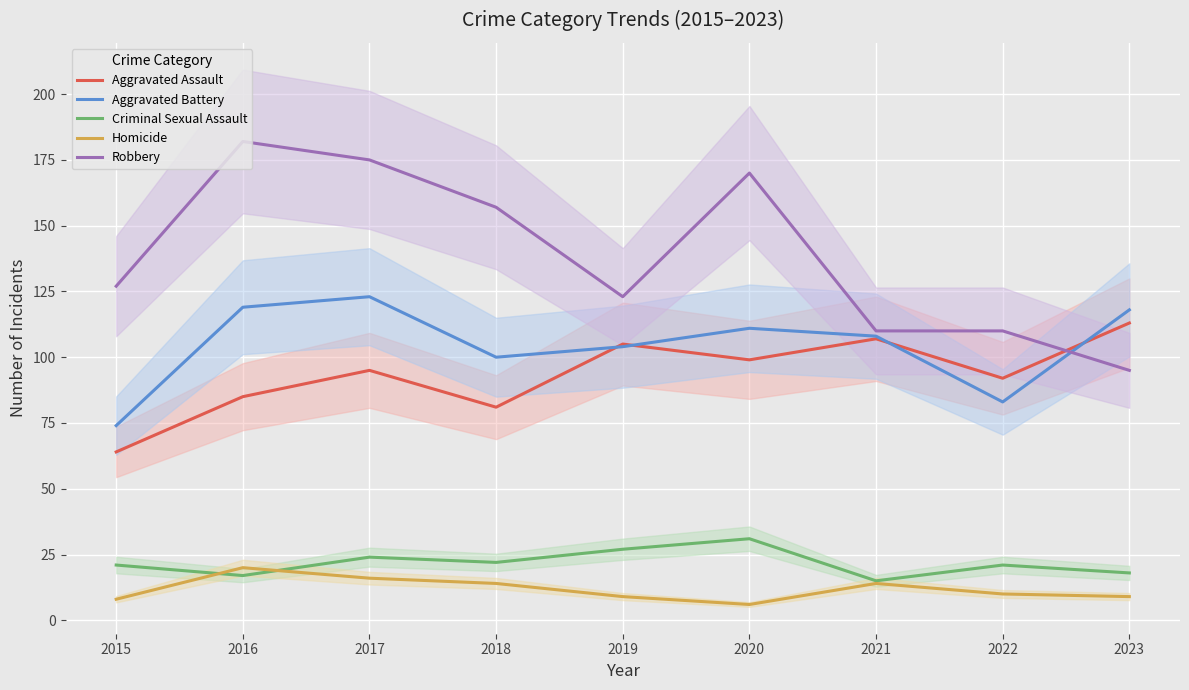

What is the value of the Homicide point at the 4th from the left?

14